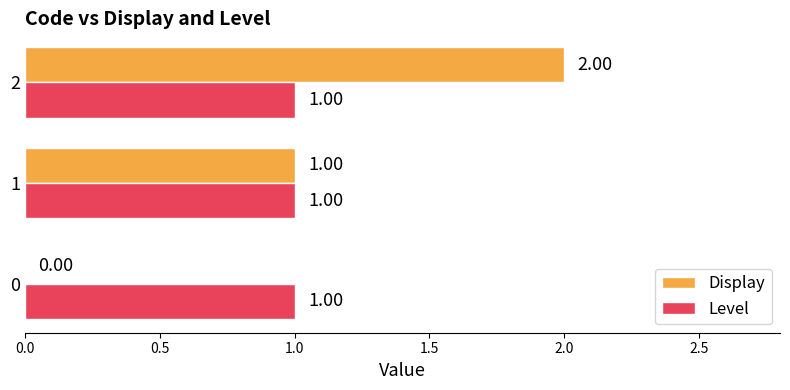

Which series changed the most between 0 and 2?

Display